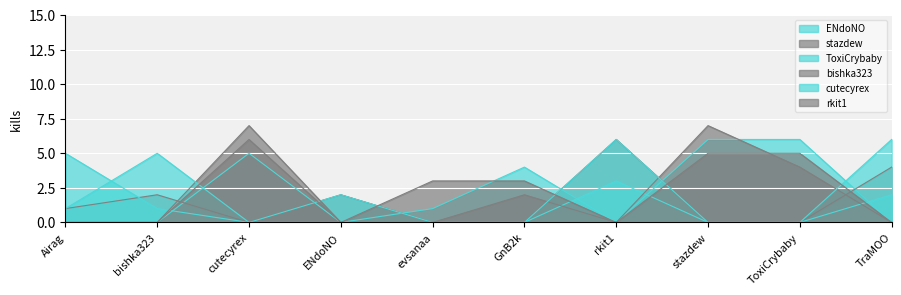

Count the bishka323 values in the range 0 to 4.

8